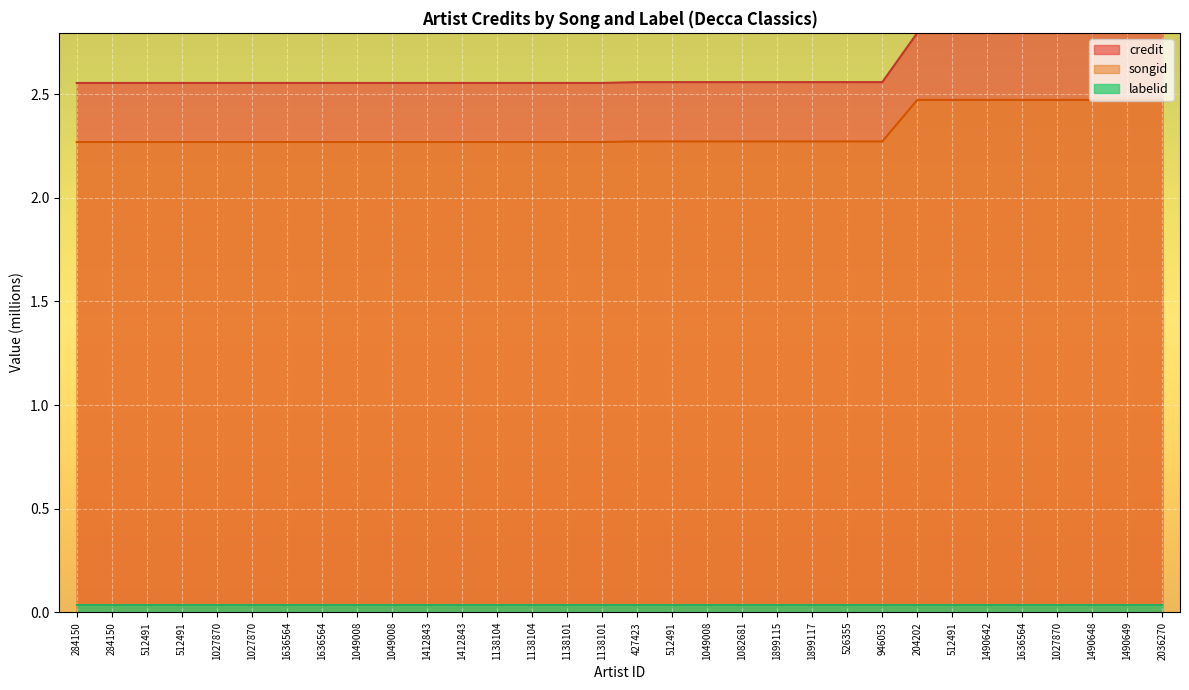

At which category is the sum across all series the highest?

204202